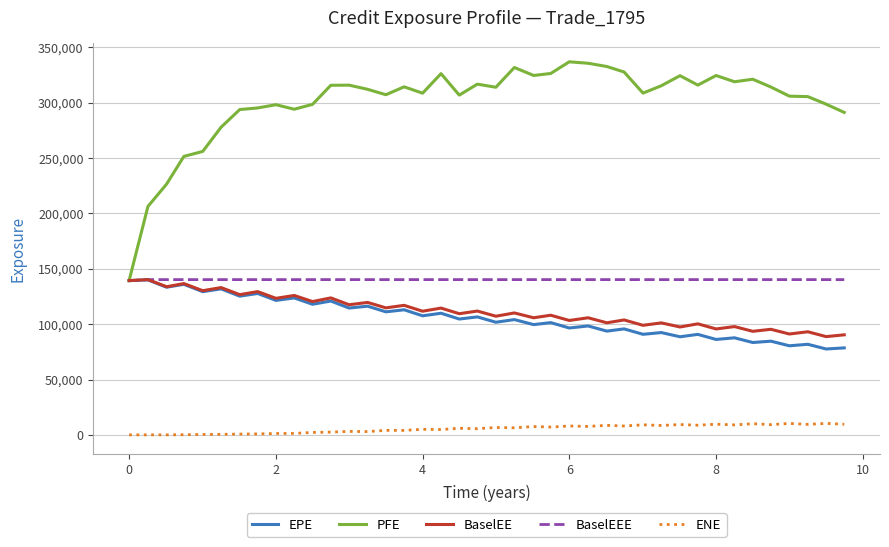

Which series has the largest total across all categories?

PFE